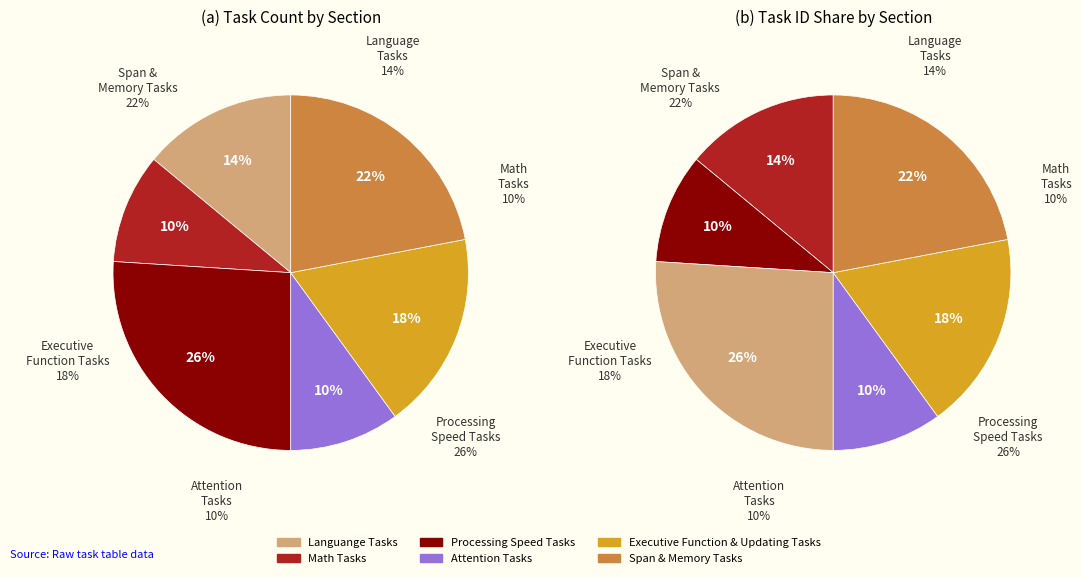

How many slices are in this pie chart?

6